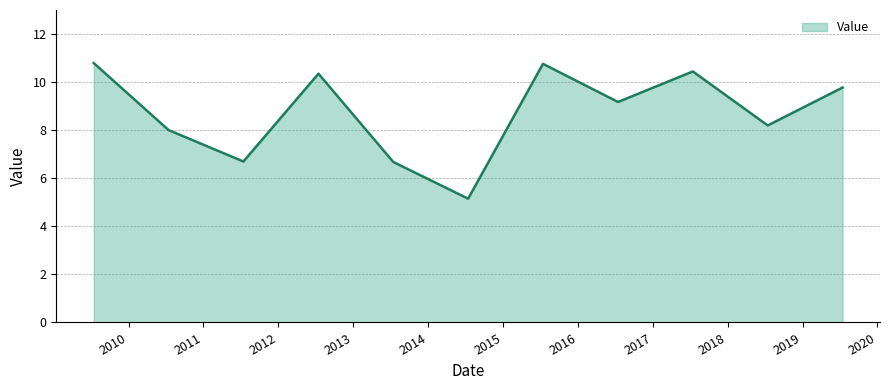

What is the greatest value displayed?

10.8